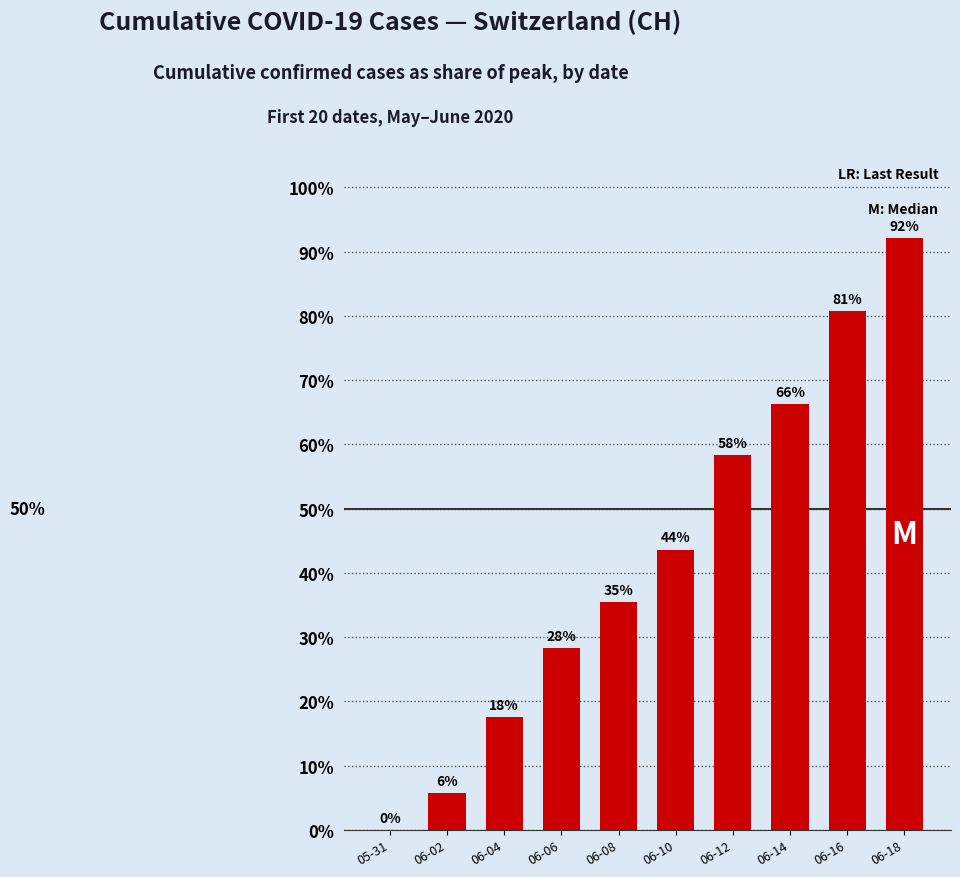

What position from the right is 06-12?

4